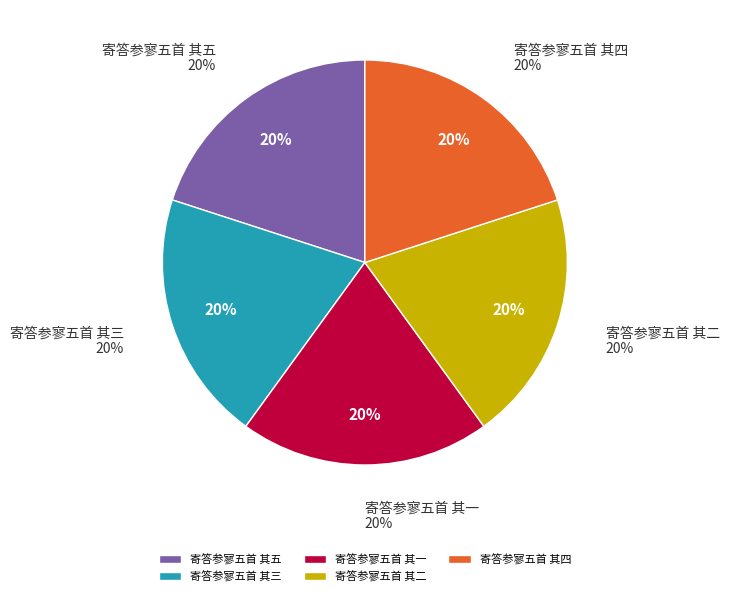

Between 寄答参寥五首 其三 and 寄答参寥五首 其二, which is larger?

寄答参寥五首 其二